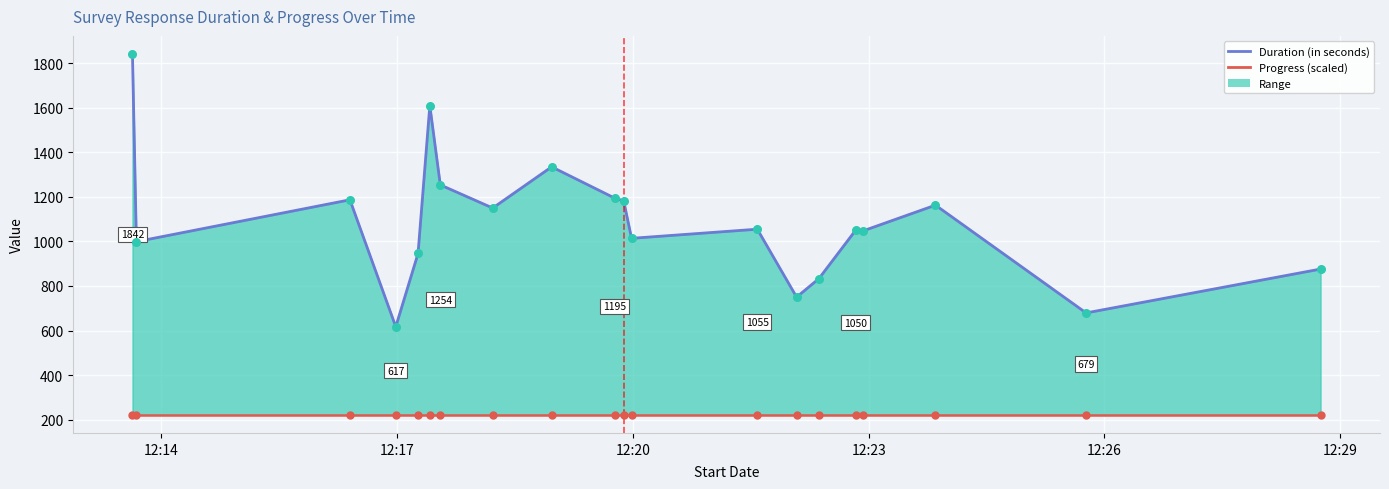

Which series has the largest Y range (max minus min)?

Duration (in seconds)